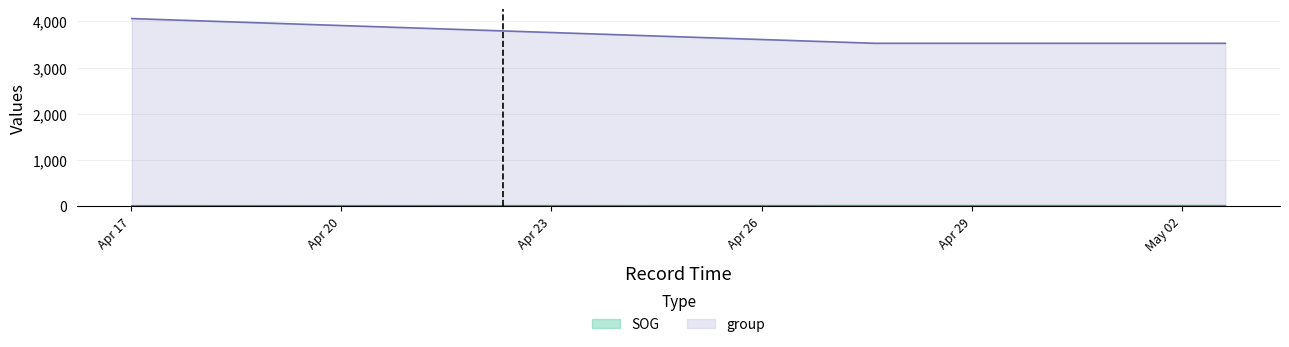

Rank the series at 2024-04-27 14:53:01 from lowest to highest value.

SOG, group